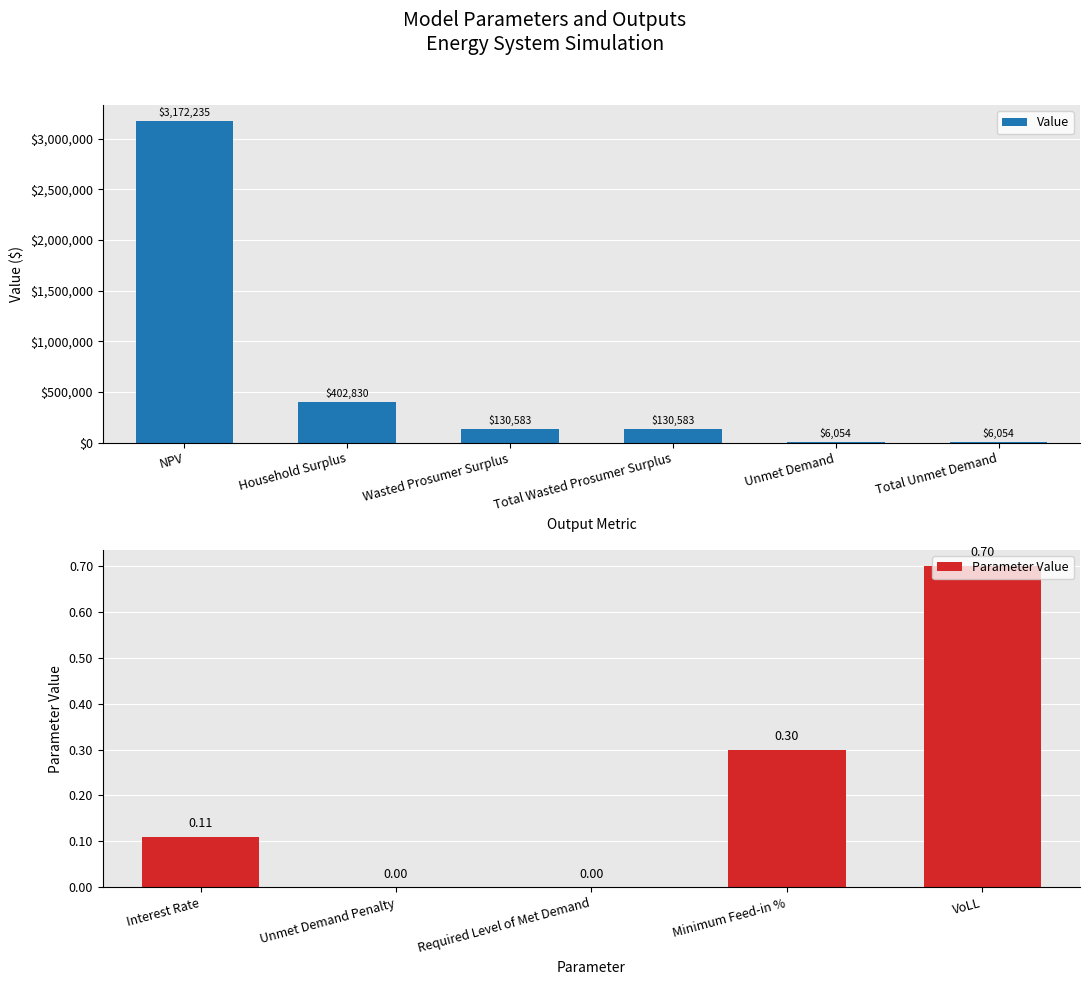

Rank the categories by value from highest to lowest.

NPV, Household Surplus, Wasted Prosumer Surplus, Total Wasted Prosumer Surplus, Unmet Demand, Total Unmet Demand